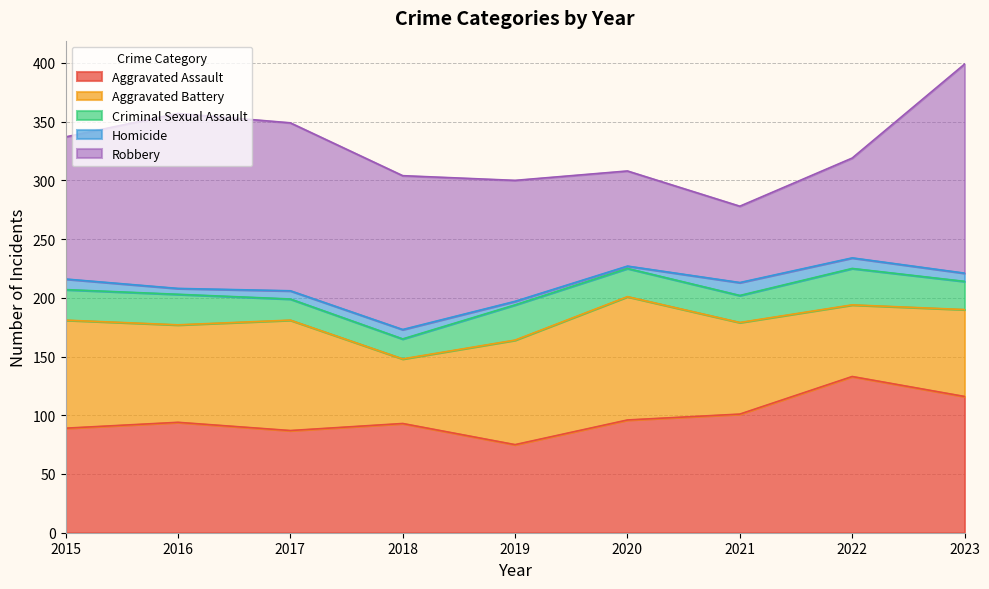

List the labels in order of Homicide value, largest first.

2021, 2015, 2022, 2018, 2017, 2023, 2016, 2019, 2020